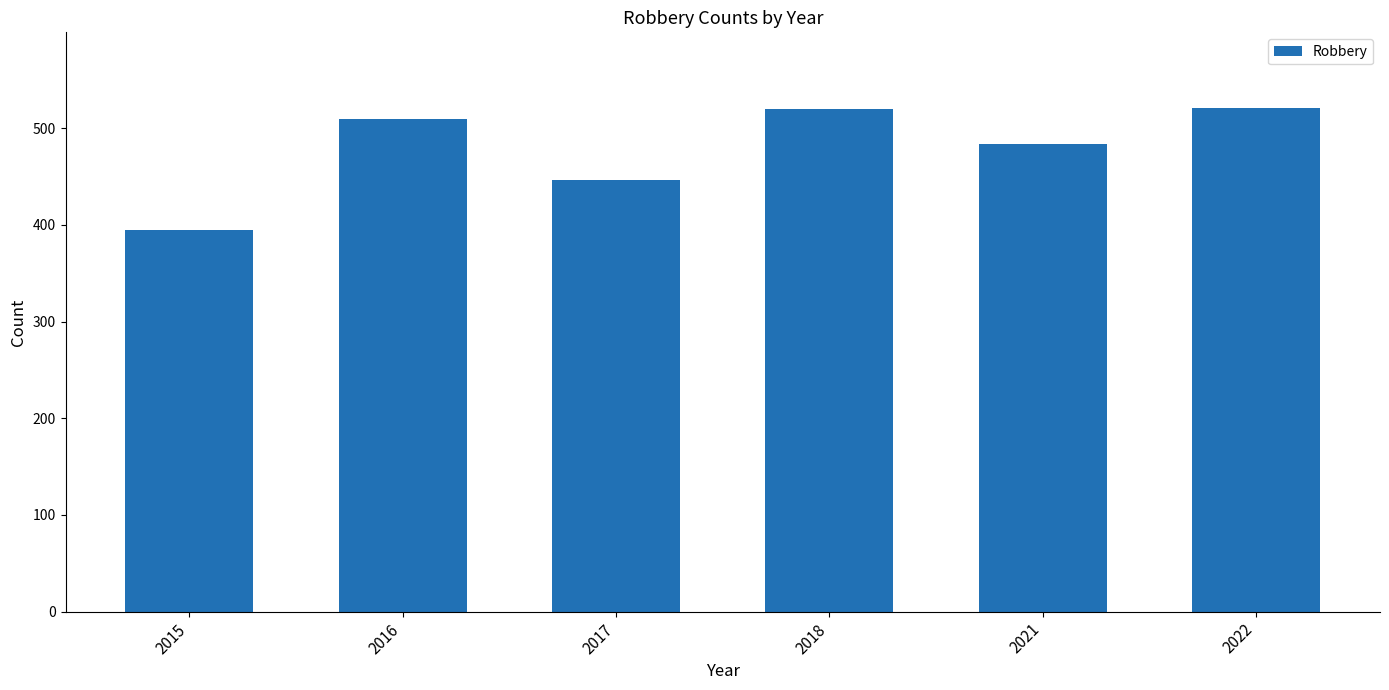

Which has a higher value, 2021 or 2015?

2021